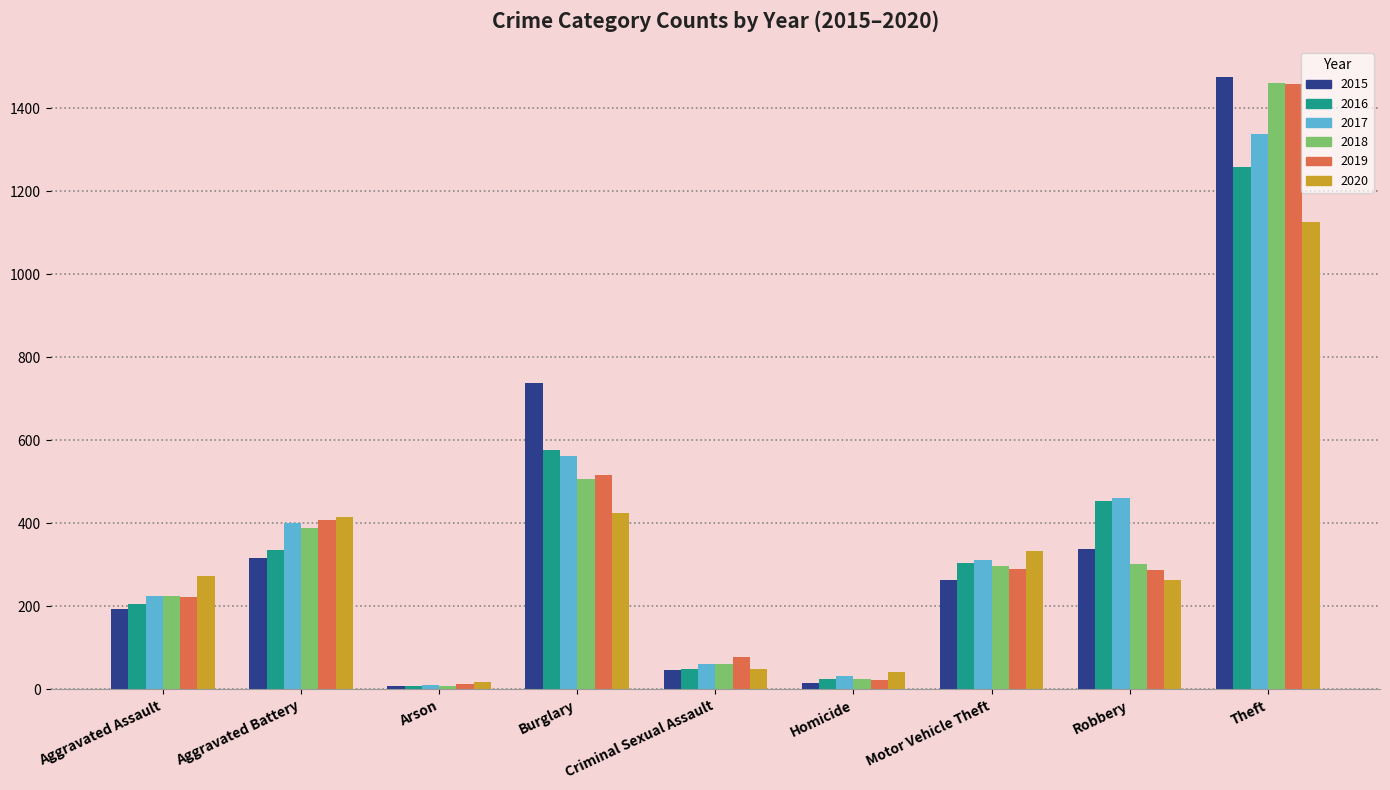

What is the label of the 5th bar from the left?

Criminal Sexual Assault